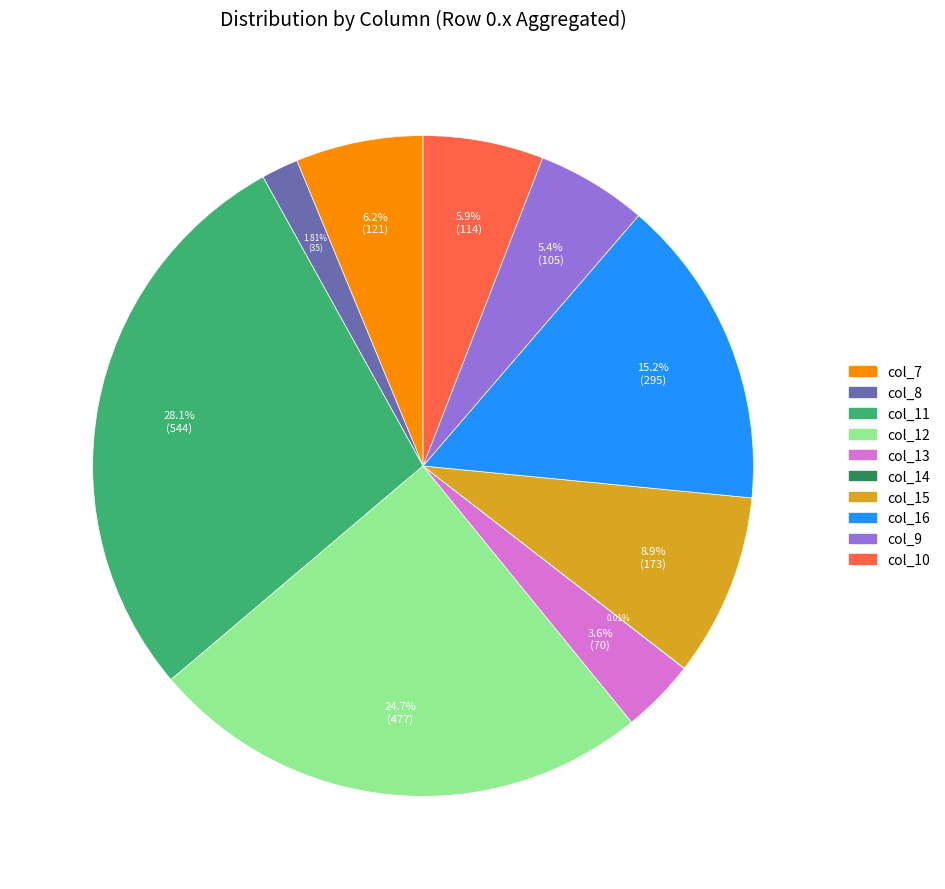

Is there any slice that represents more than half of the pie?

No